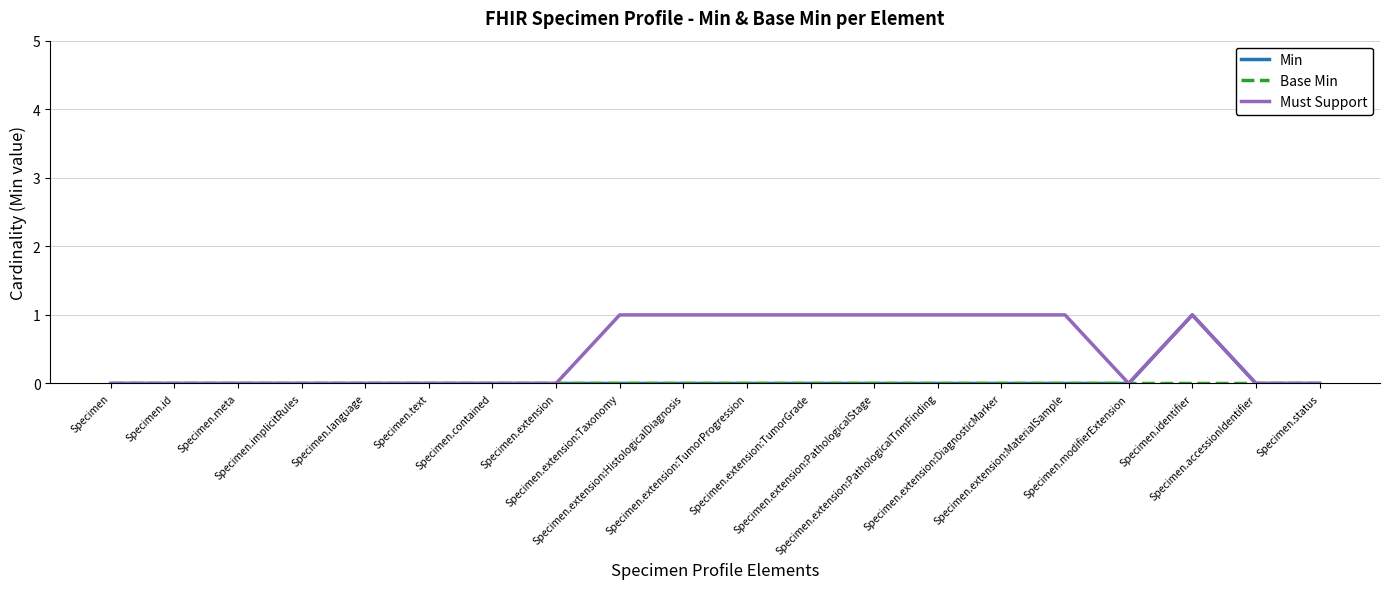

What is the label of the 18th point from the left?

Specimen.identifier